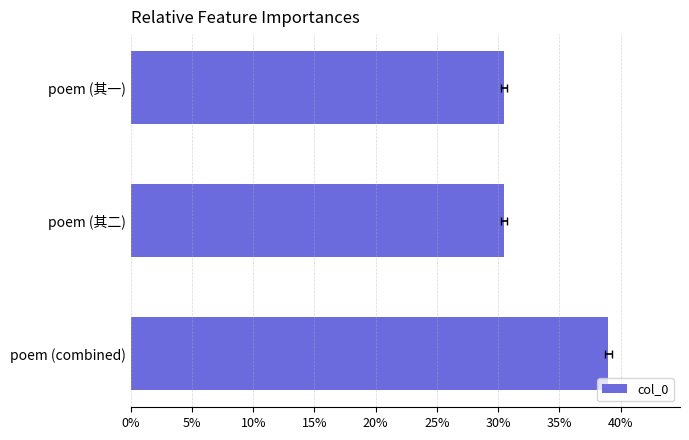

What is the minimum value shown in the chart?

0.3